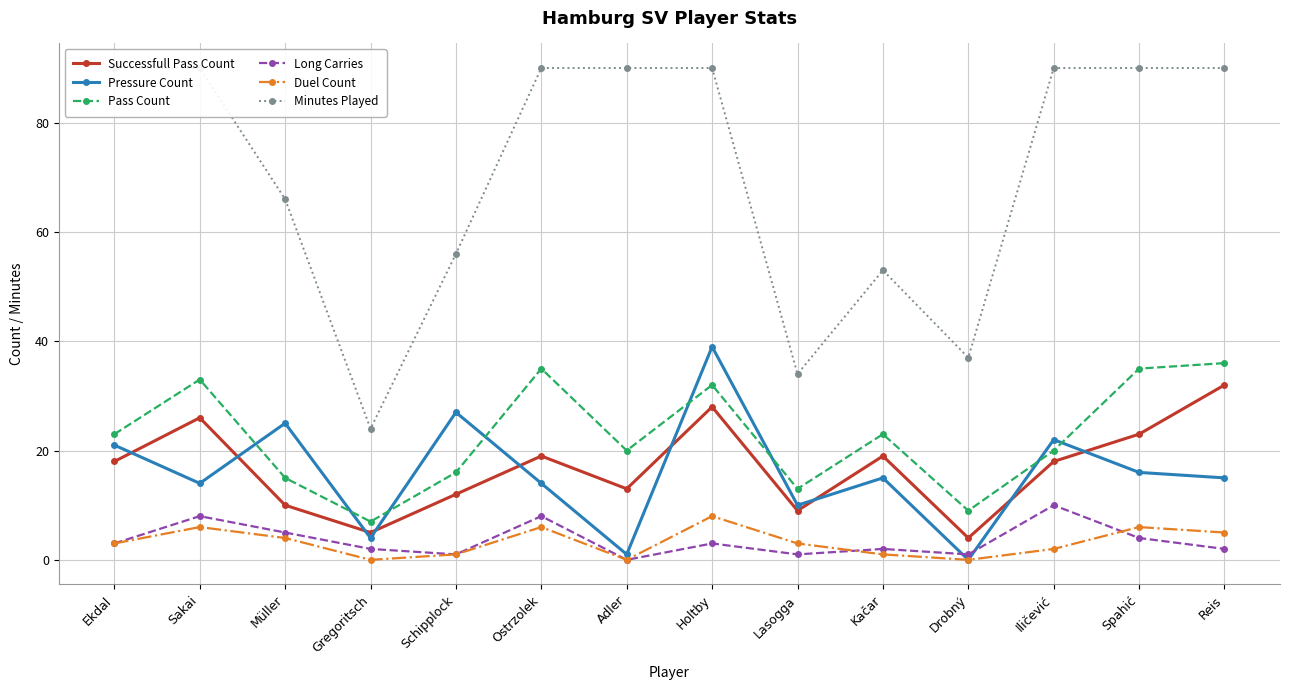

Which series has the largest total across all categories?

Minutes Played